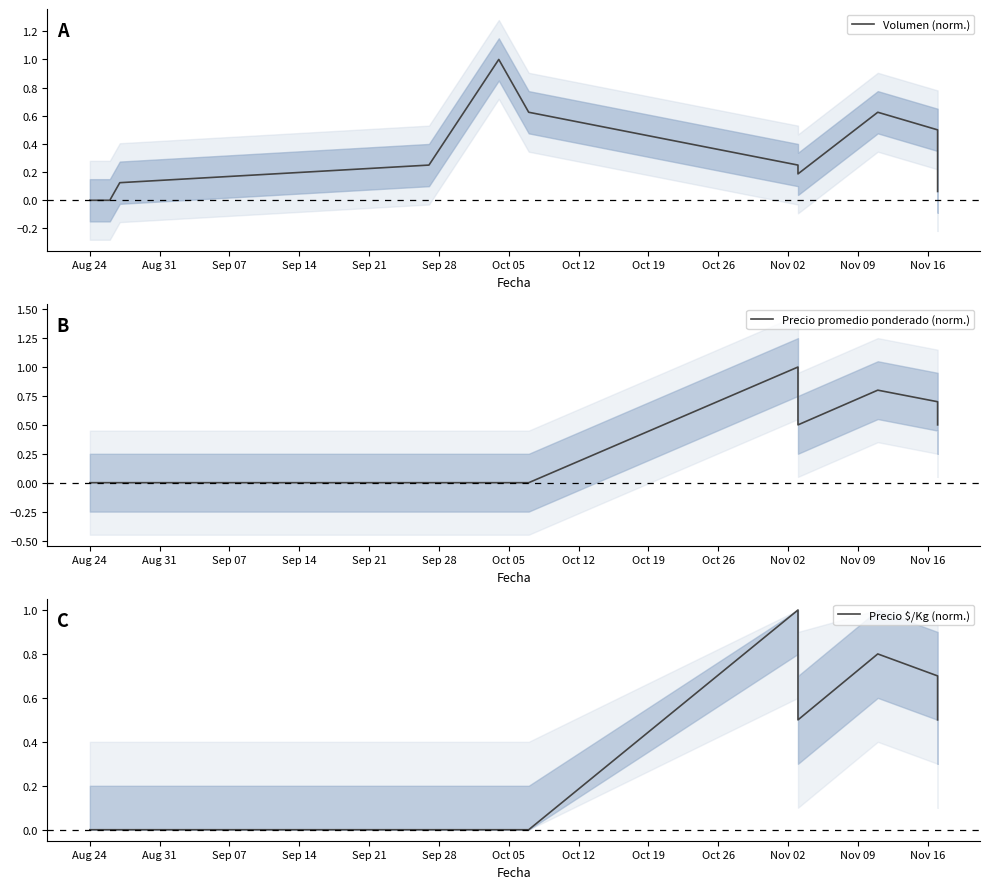

True or false: Volumen (norm.) and Precio $/Kg (norm.) intersect in this chart.

True